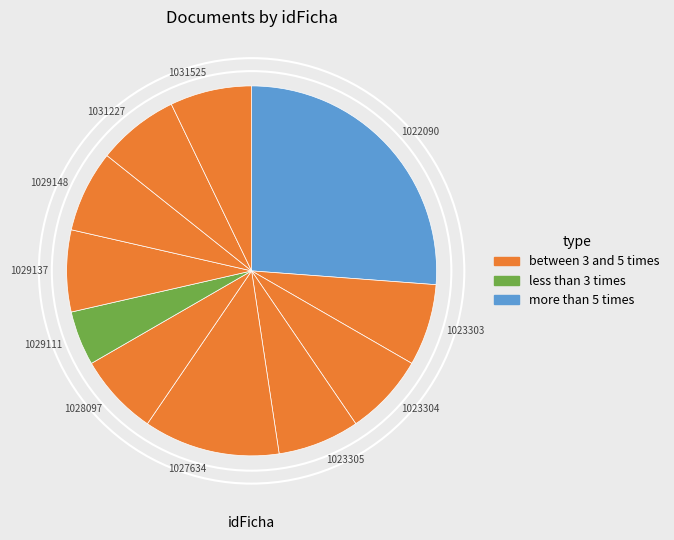

The 1029137 slice represents 7% of the pie. True or false?

True